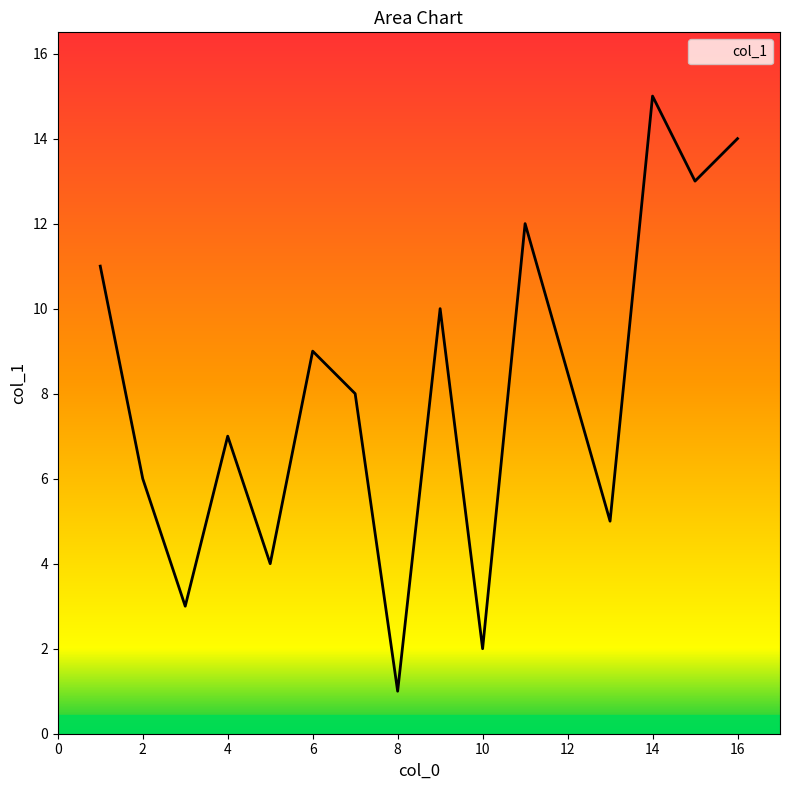

What is the maximum value shown in the chart?

15